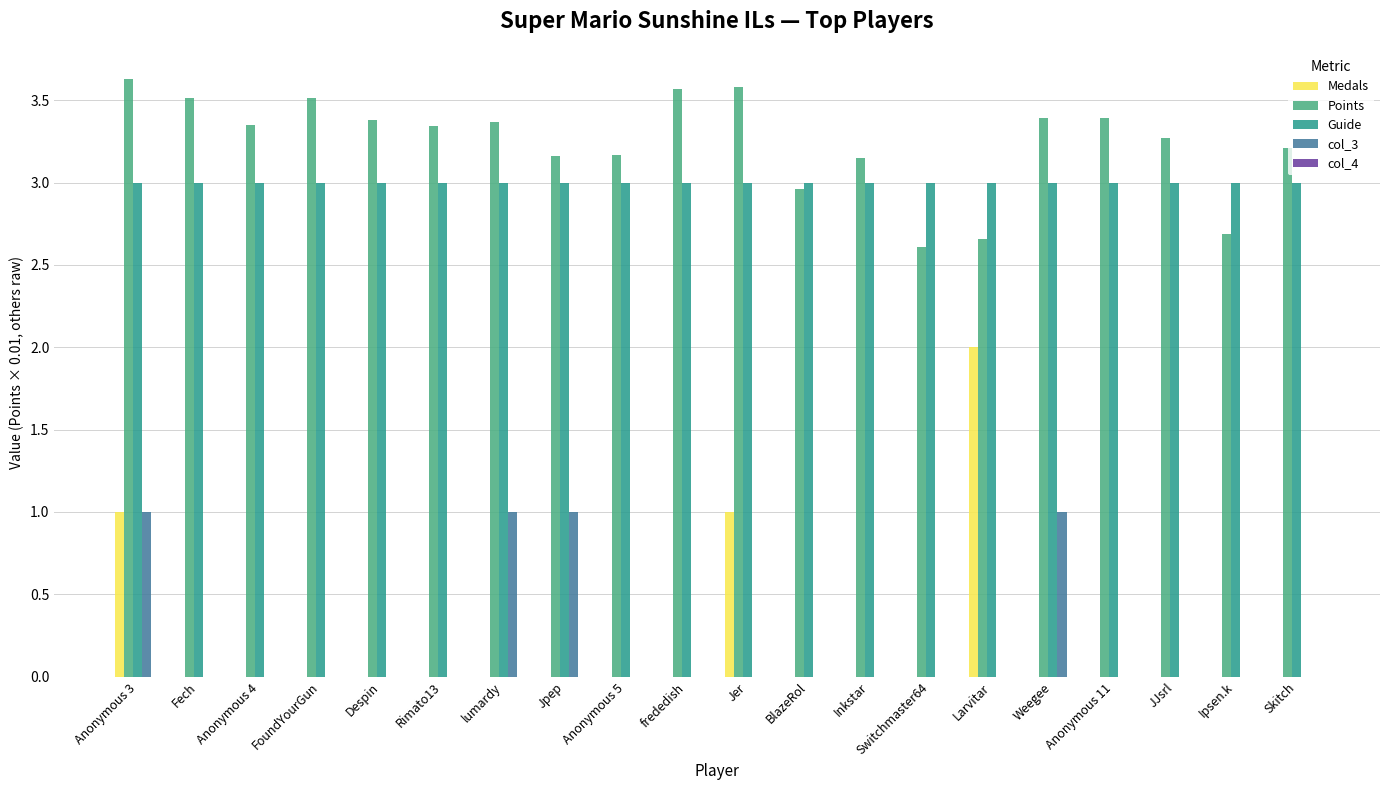

What is the maximum value shown in the chart?

3.6